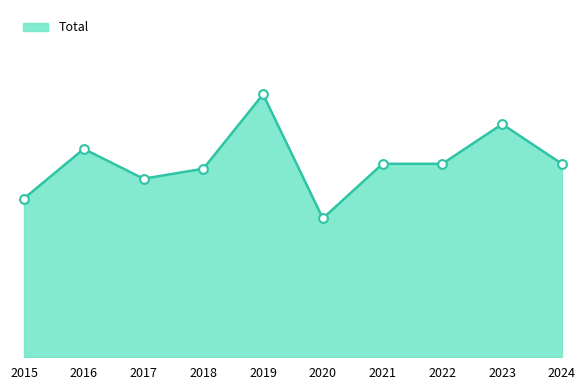

Between 2015 and 2024, which is larger?

2024